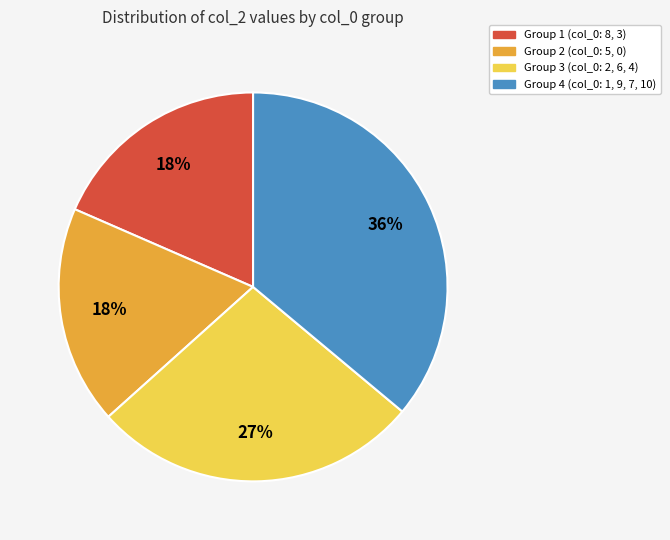

To the nearest percent, what is the average slice percentage?

25%